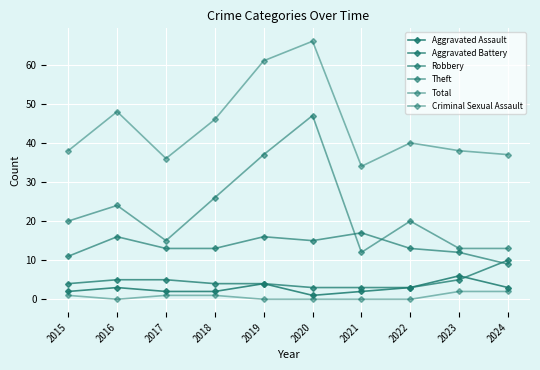

How many lines are shown in the chart?

6